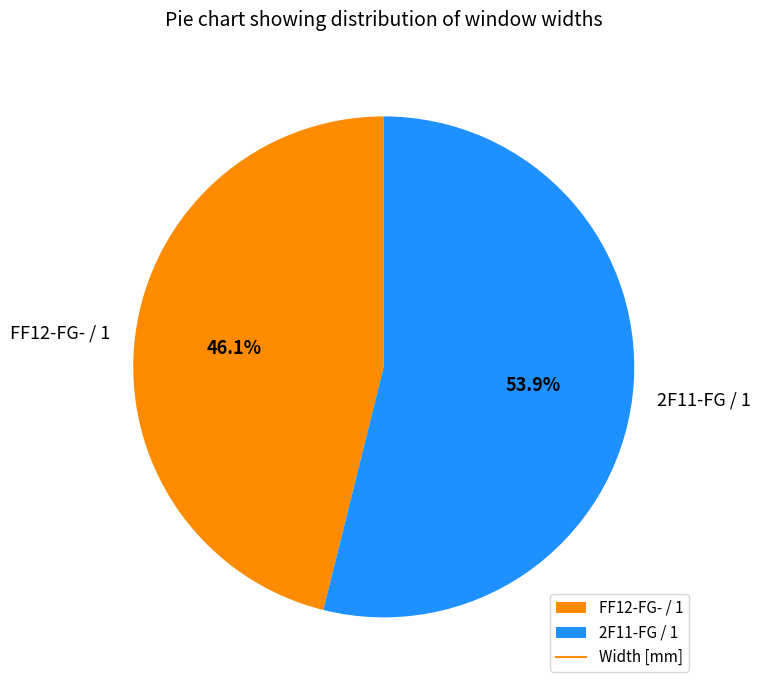

How many slices are in this pie chart?

2